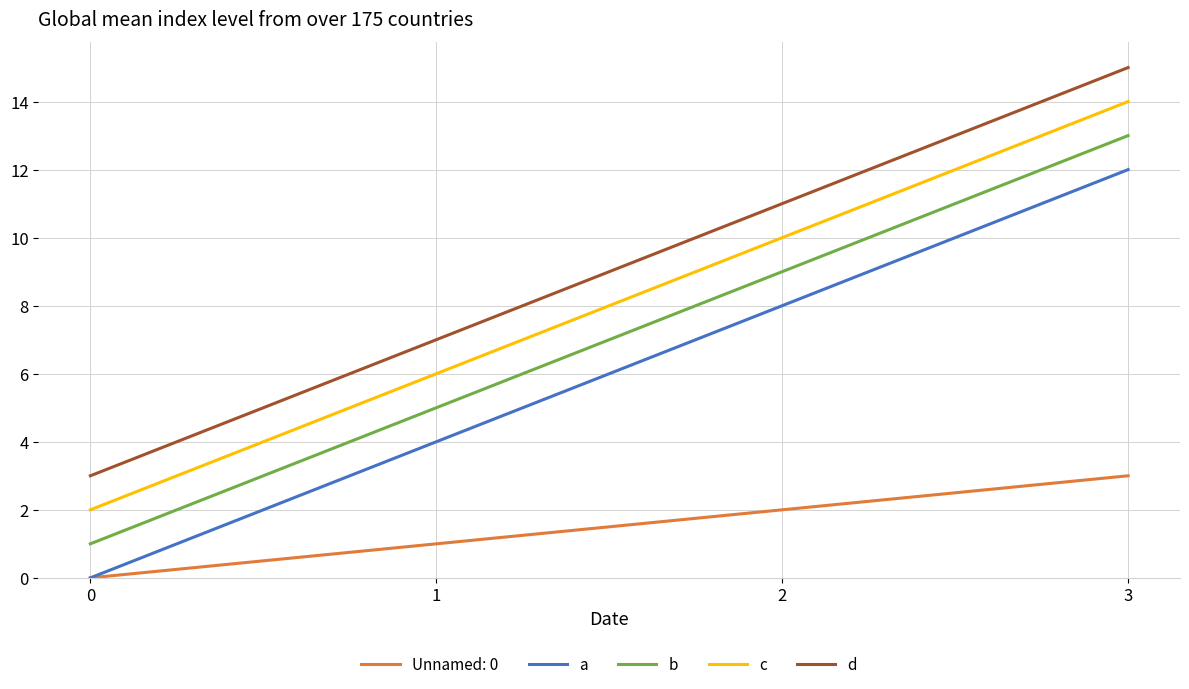

What is the difference between the highest and lowest values at 1?

6